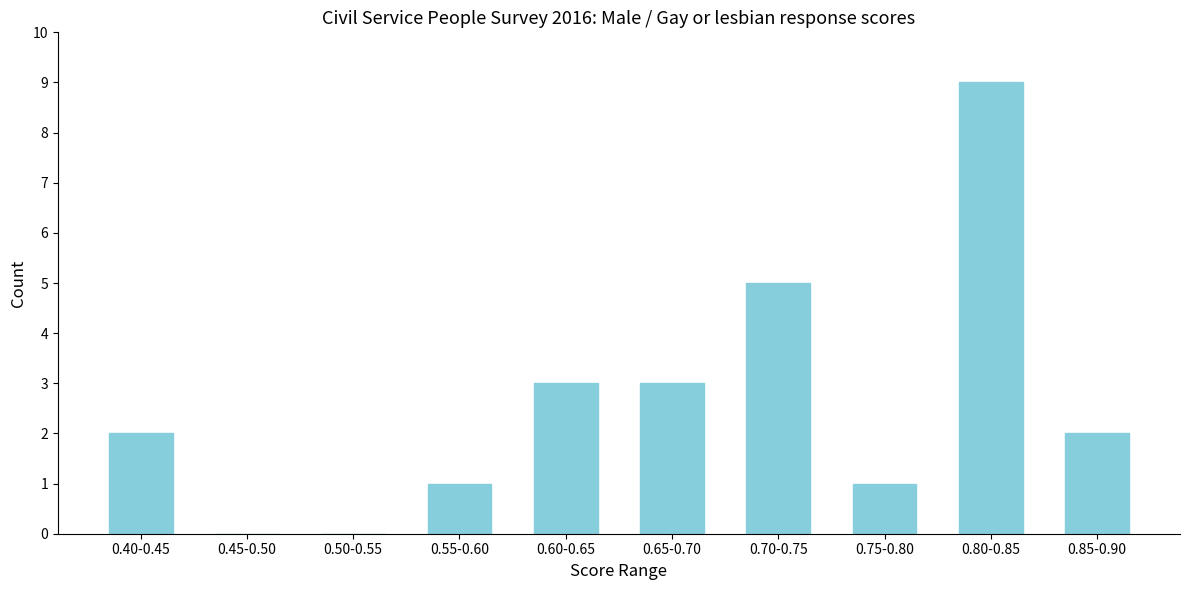

Reading left to right, list all the values displayed in this chart.

0.40-0.45=2	0.45-0.50=0	0.50-0.55=0	0.55-0.60=1	0.60-0.65=3	0.65-0.70=3	0.70-0.75=5	0.75-0.80=1	0.80-0.85=9	0.85-0.90=2